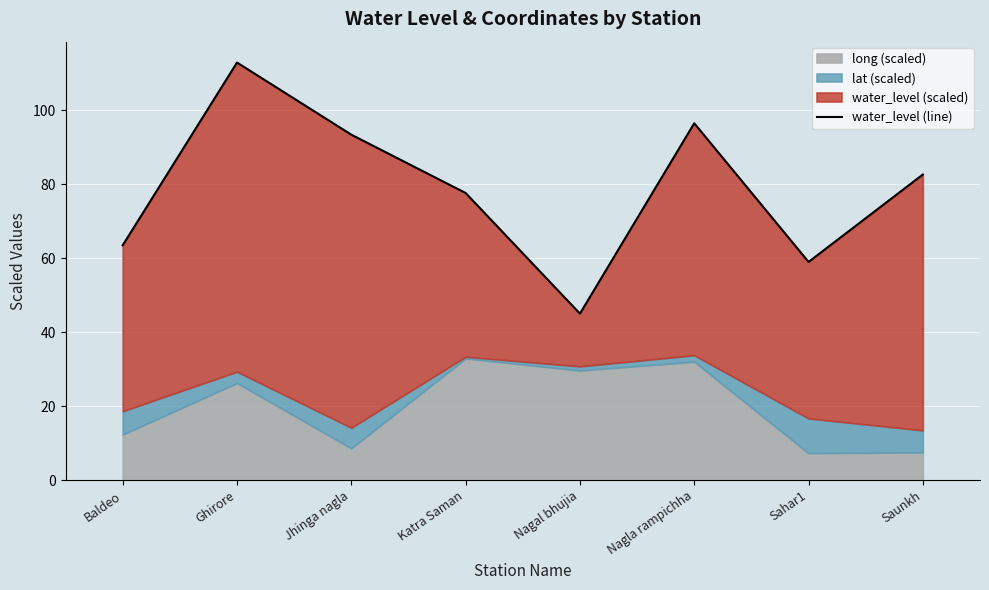

Reading left to right, what are all the values shown in this chart?

63.5	112.9	93.4	77.6	45.0	96.4	59.0	82.6